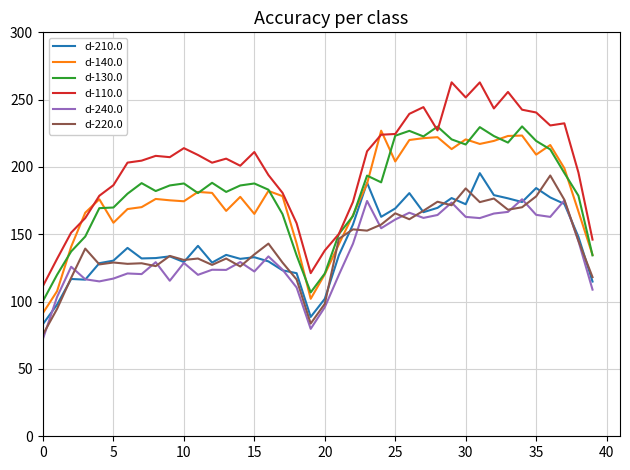

Which series has the widest spread of values?

d-110.0